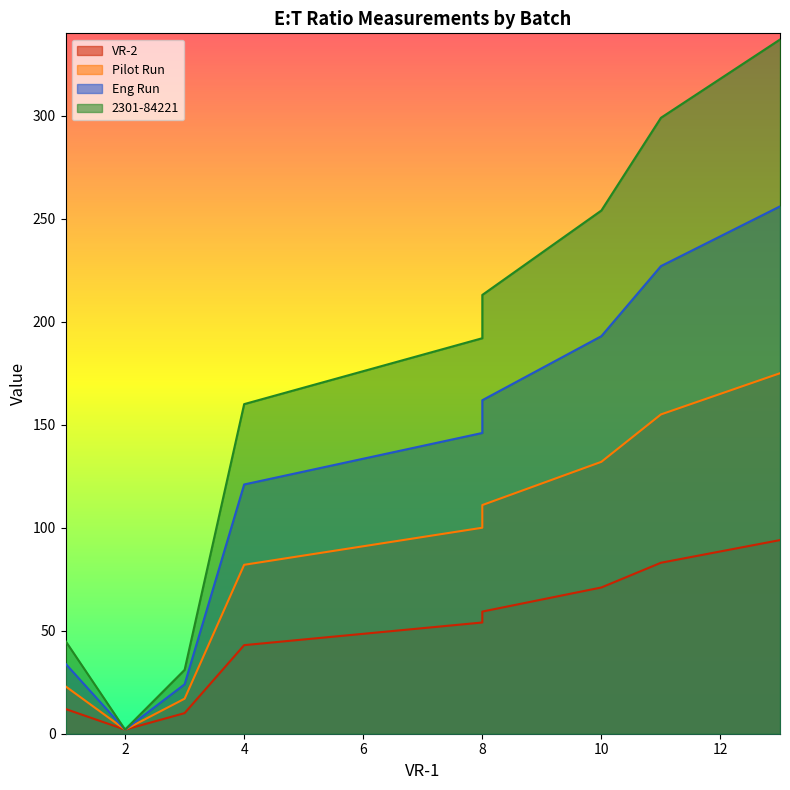

What is the total value across all series at 8?

492.0